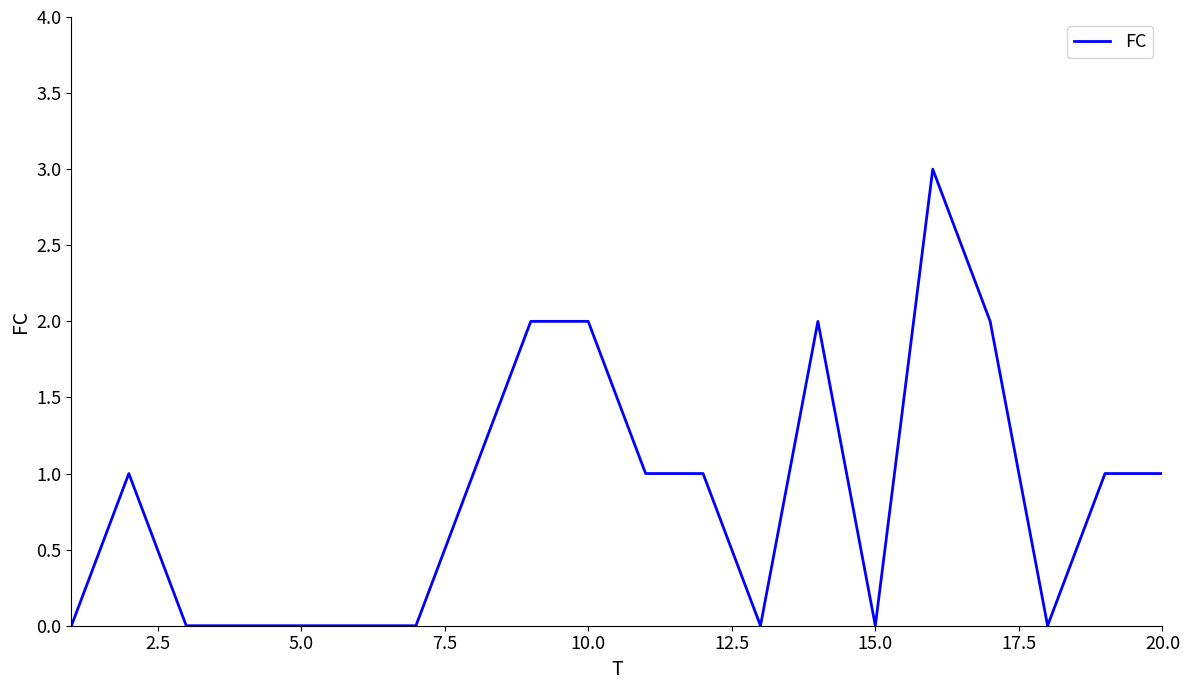

Does the chart have visible grid lines?

No